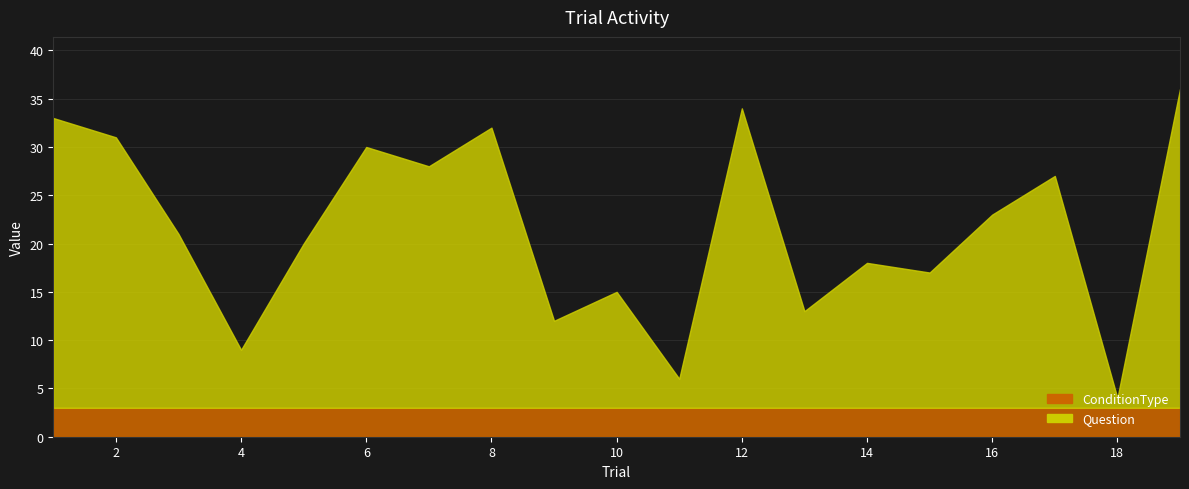

Rank the series by their maximum value, from lowest to highest.

ConditionType, Question